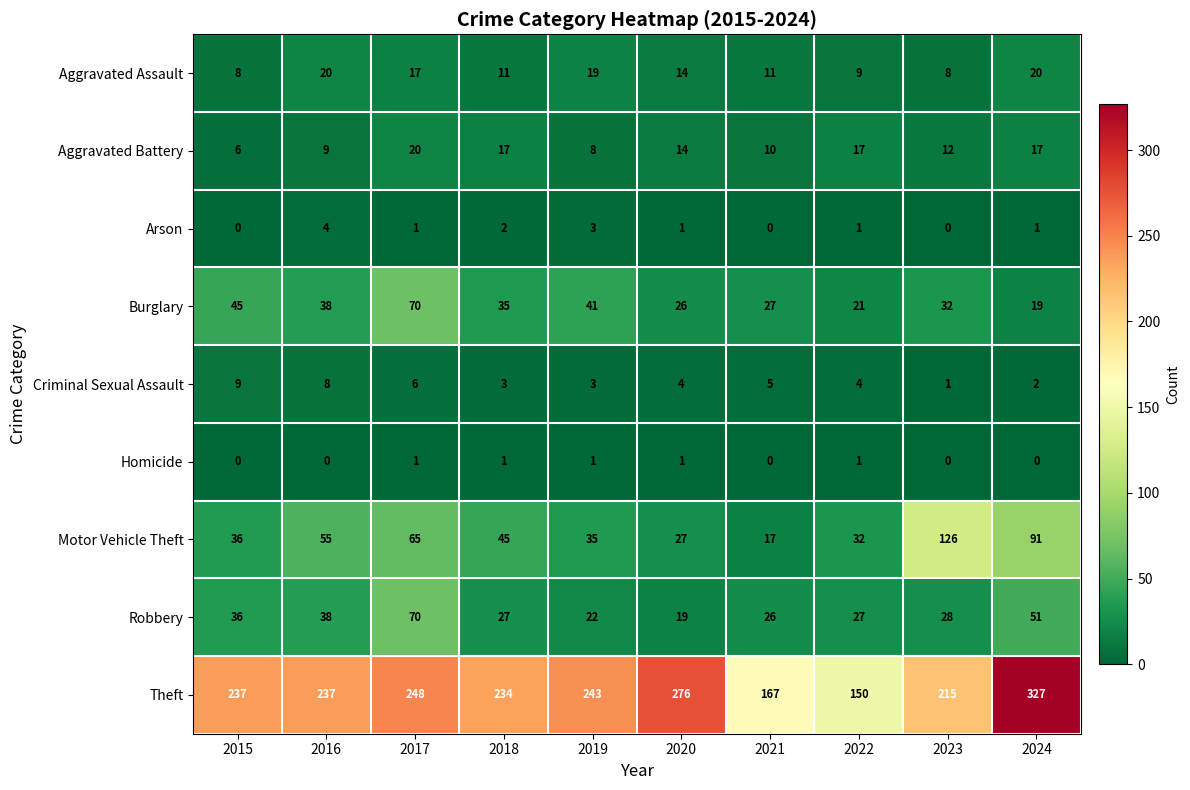

What is the difference between the maximum and minimum values in the Aggravated Assault series?

12